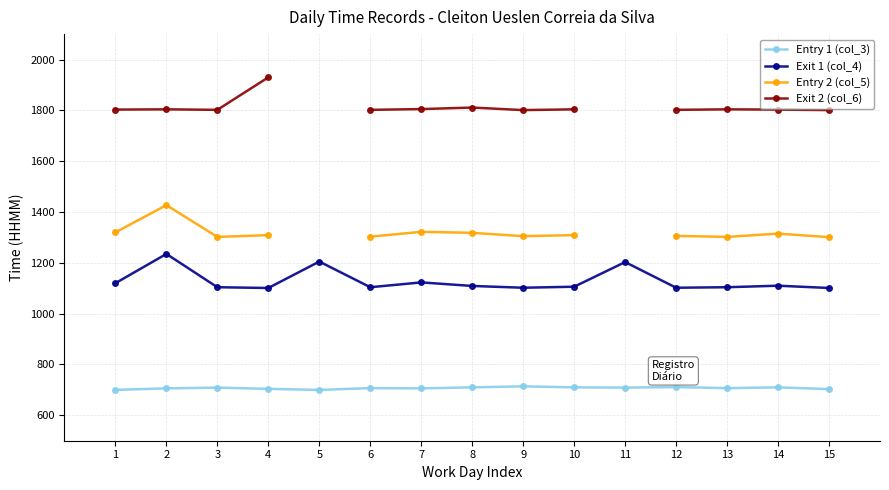

Between 8 and 12, which series saw the biggest shift?

Entry 2 (col_5)